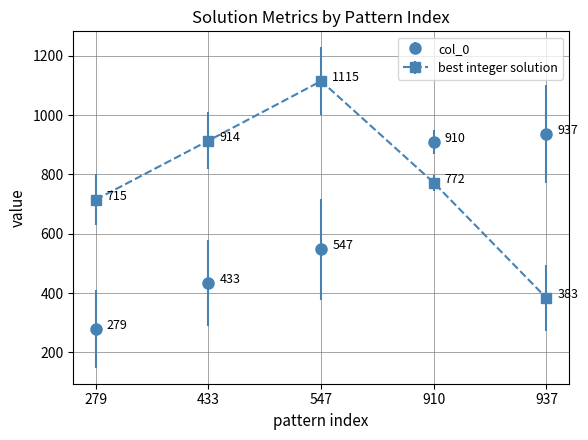

What is the total value across all series at 279?

994